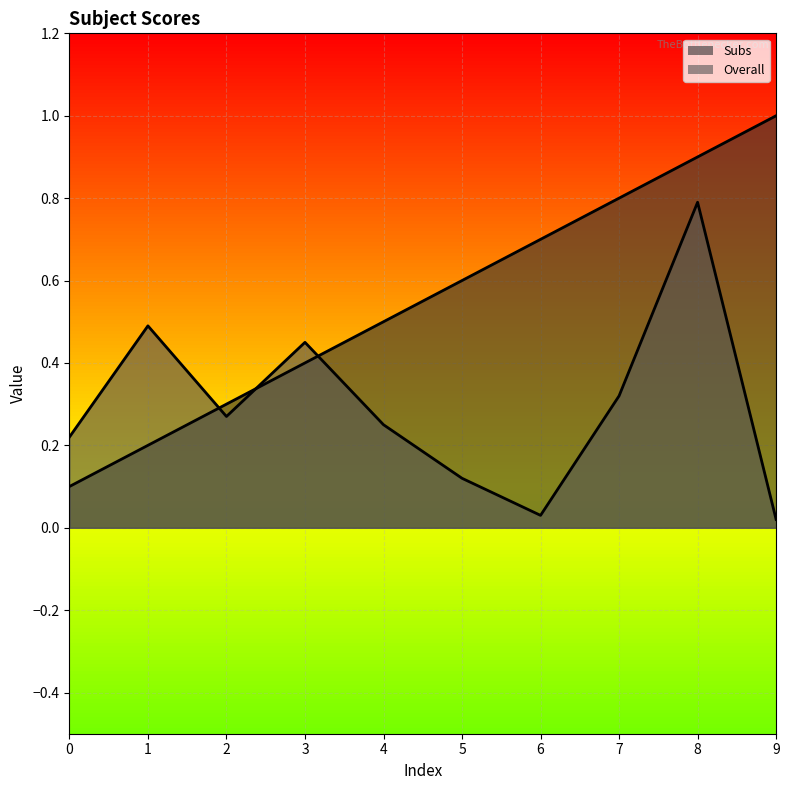

Which series has the largest total across all categories?

Subs